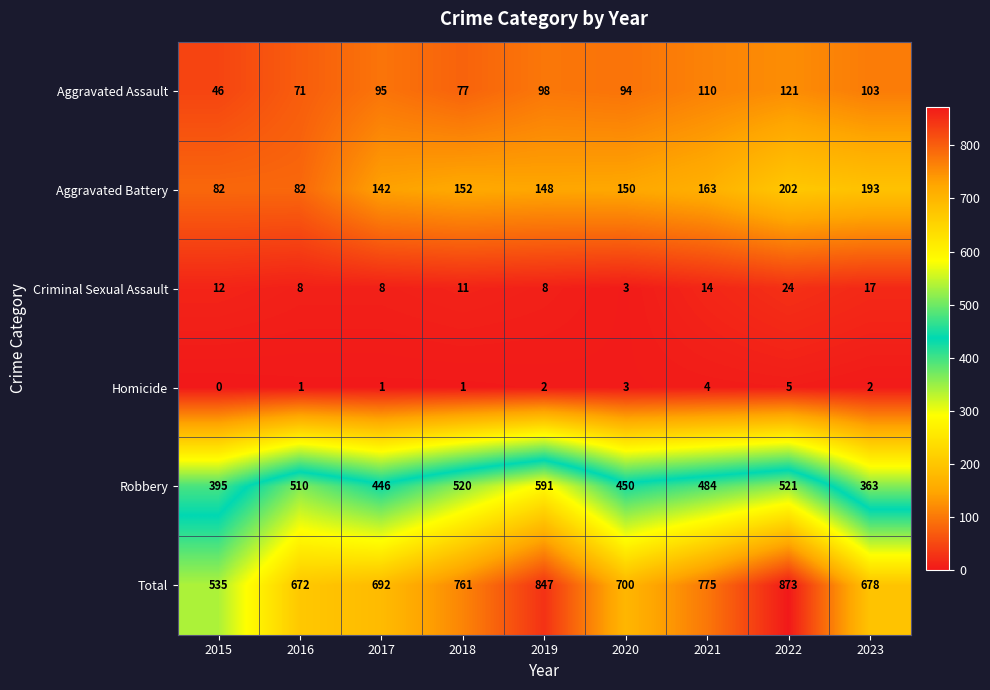

What is the sum of the Robbery values at 2019 and 2022?

1112